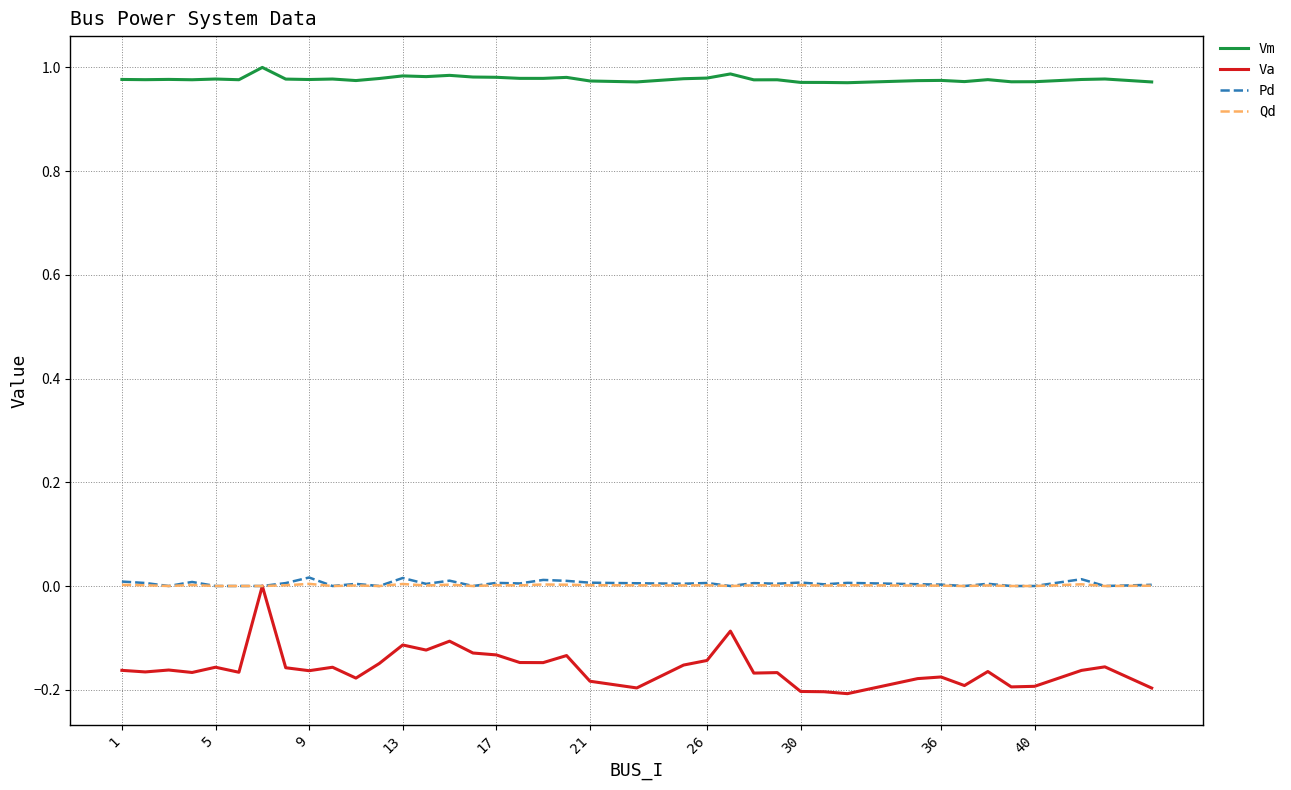

True or false: Vm and Va intersect in this chart.

False